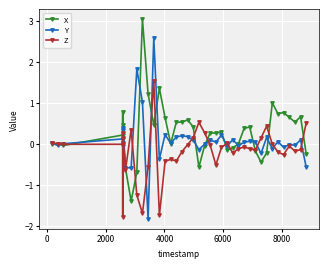

What is the difference between the maximum and second lowest values in the X series?

3.7